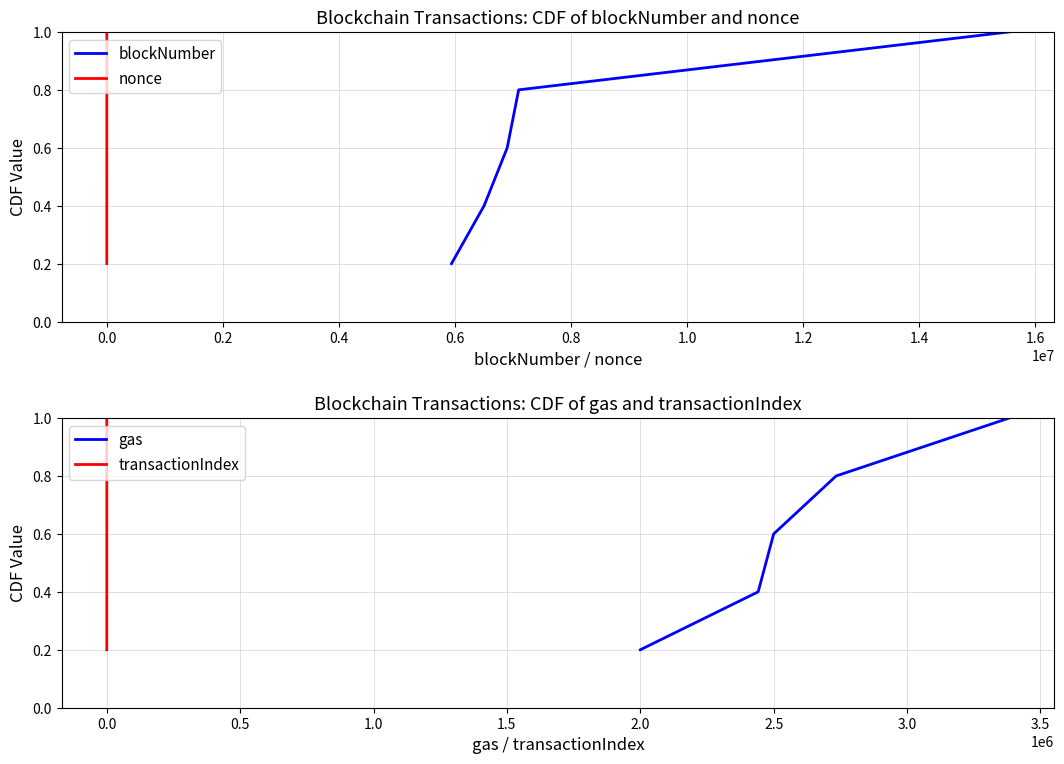

The gas series shows 0.0 at 2.0. True or false?

False